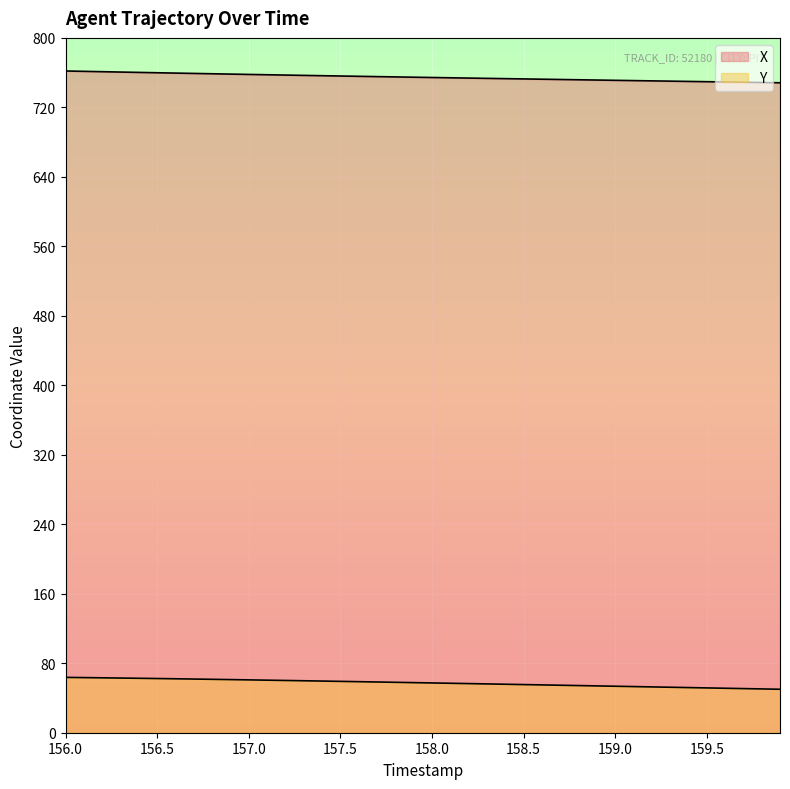

True or false: Y and X cross at least once.

False